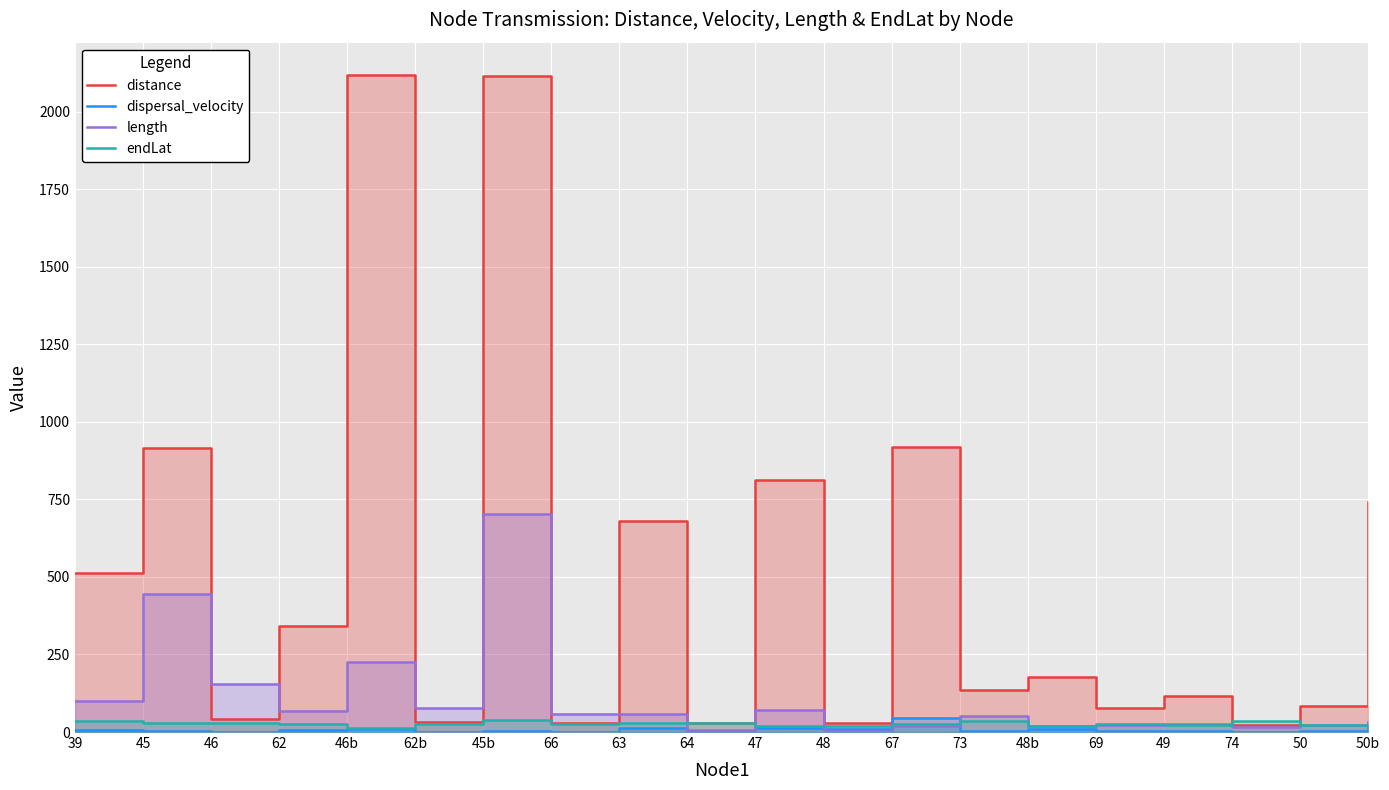

List the labels in order of length value, smallest first.

48, 64, 74, 48b, 67, 50, 69, 50b, 49, 73, 66, 63, 62, 47, 62b, 39, 46, 46b, 45, 45b